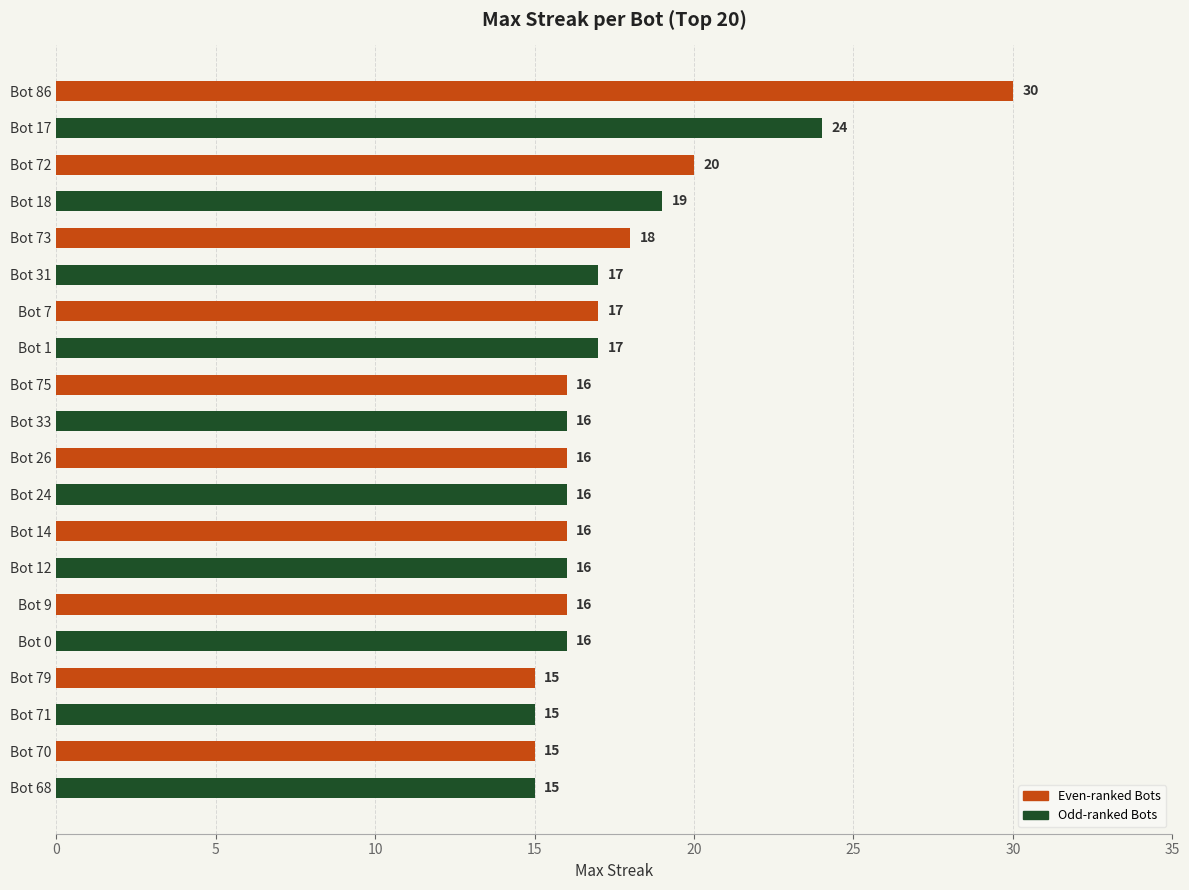

What value does the Even-ranked Bots series have at Bot 70, to the nearest 10?

20